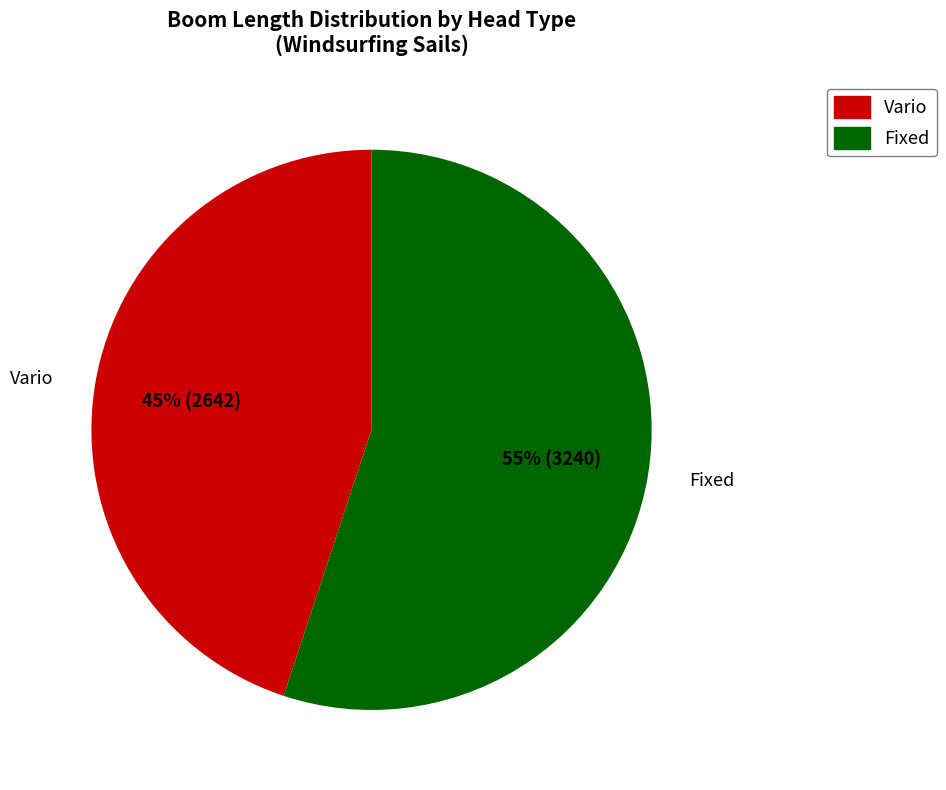

How many segments does this pie chart have?

2